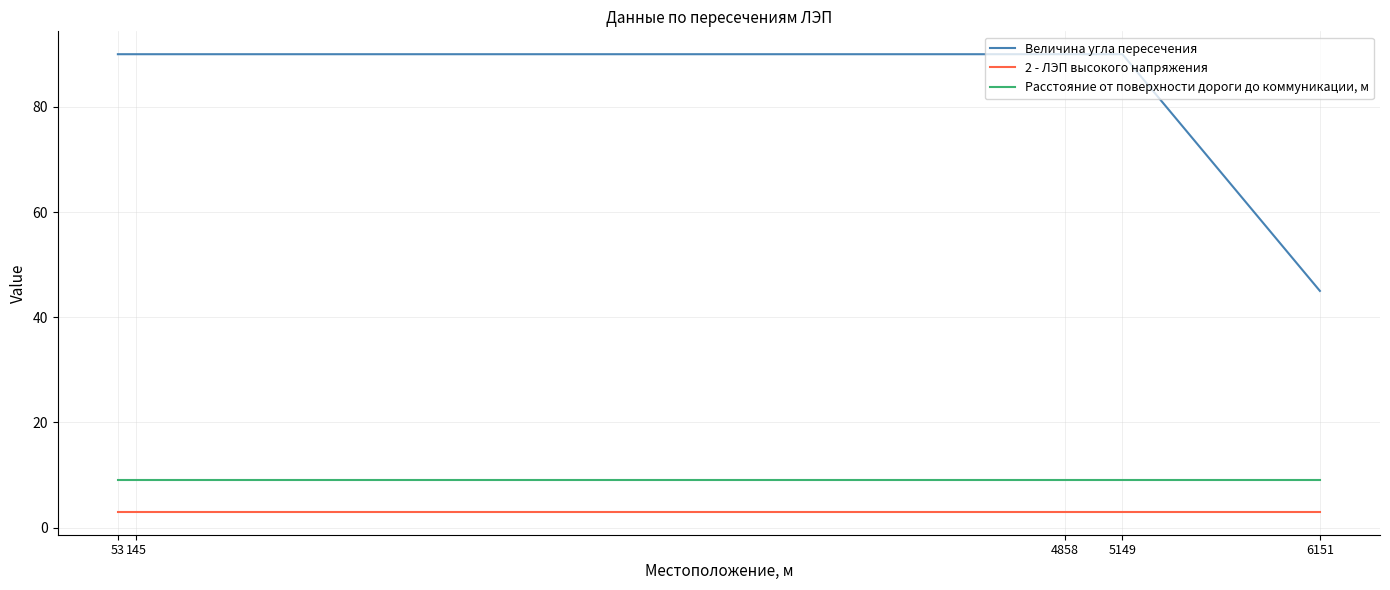

Rank the series at 4858 from lowest to highest value.

2 - ЛЭП высокого напряжения, Расстояние от поверхности дороги до коммуникации, м, Величина угла пересечения